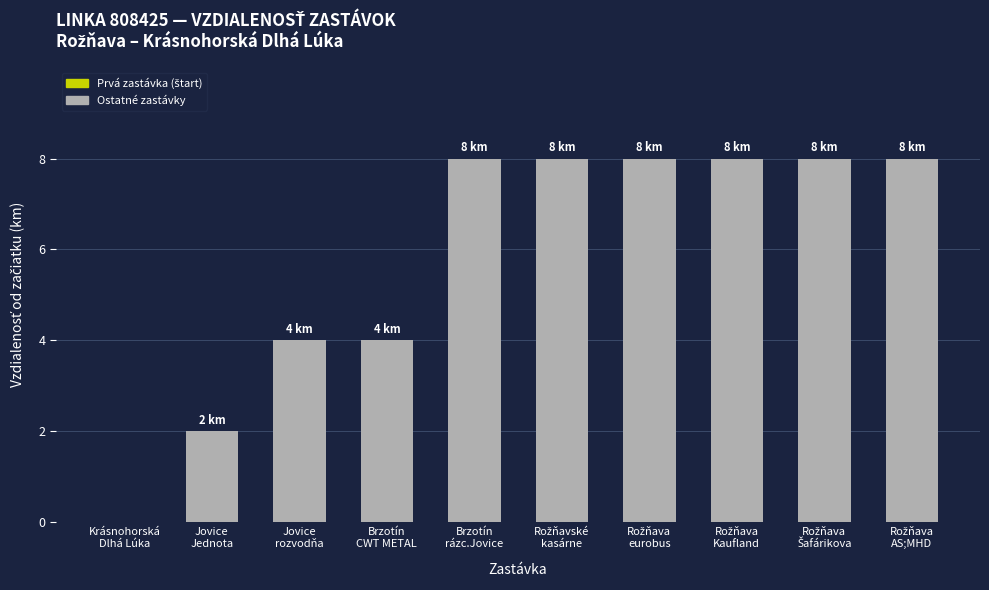

What is the sum of all values?

58